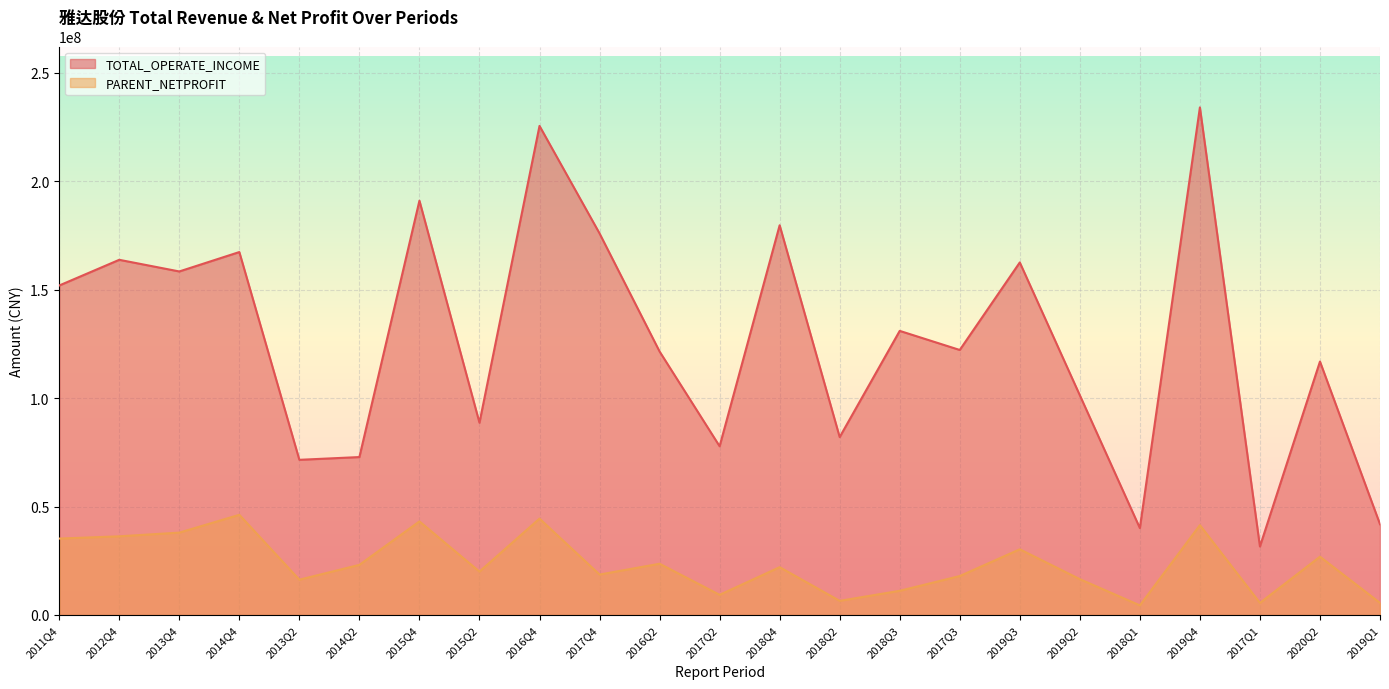

Which category has the lowest value across all series?

2018Q1